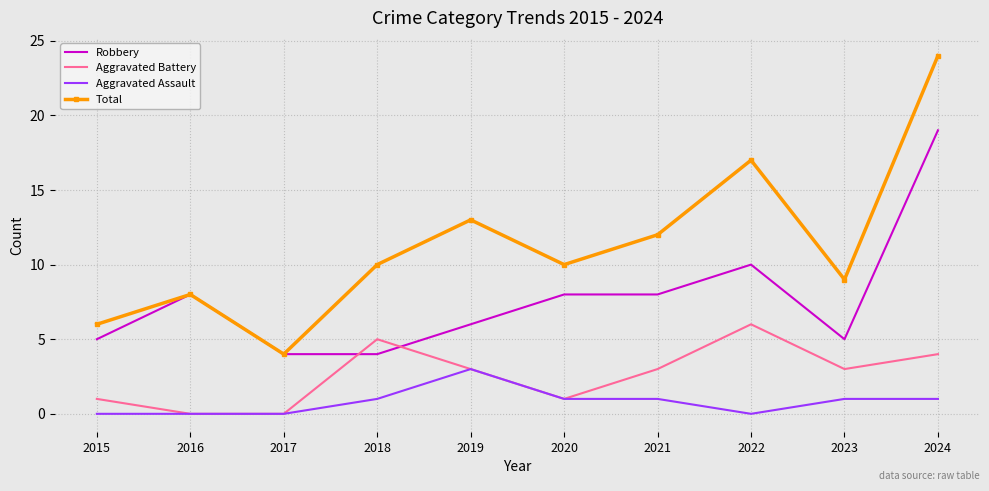

What is the total value across all series at 2019?

25